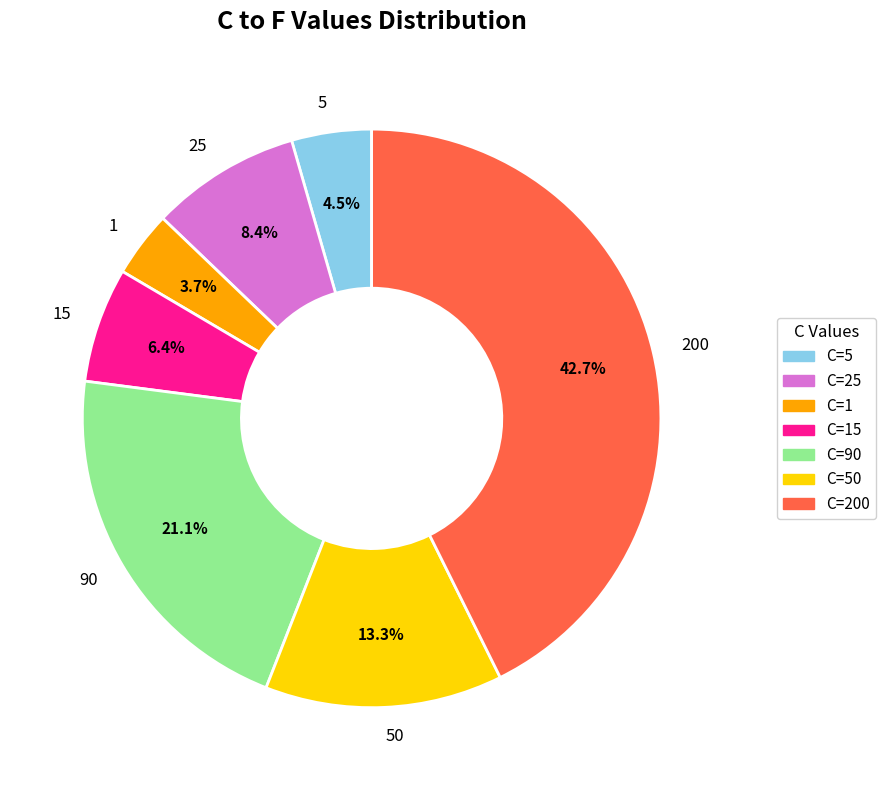

Approximately how many times larger is the value at 90 compared to 1?

5.7